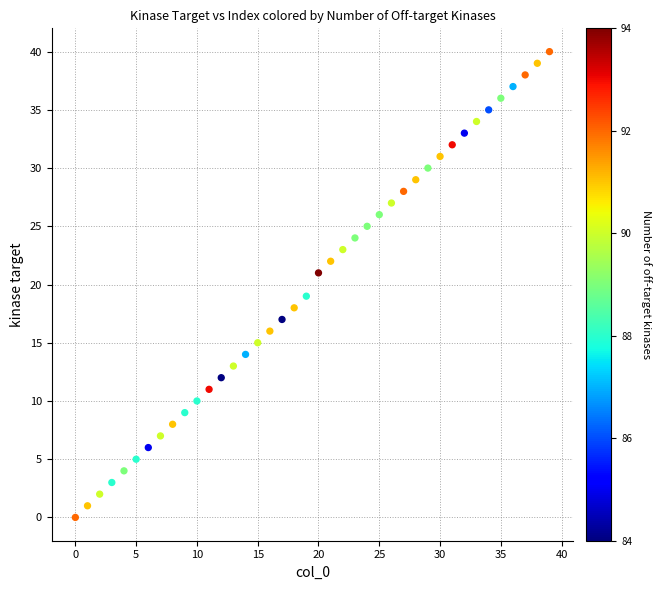

What is the range of Y values (max minus min)?

40